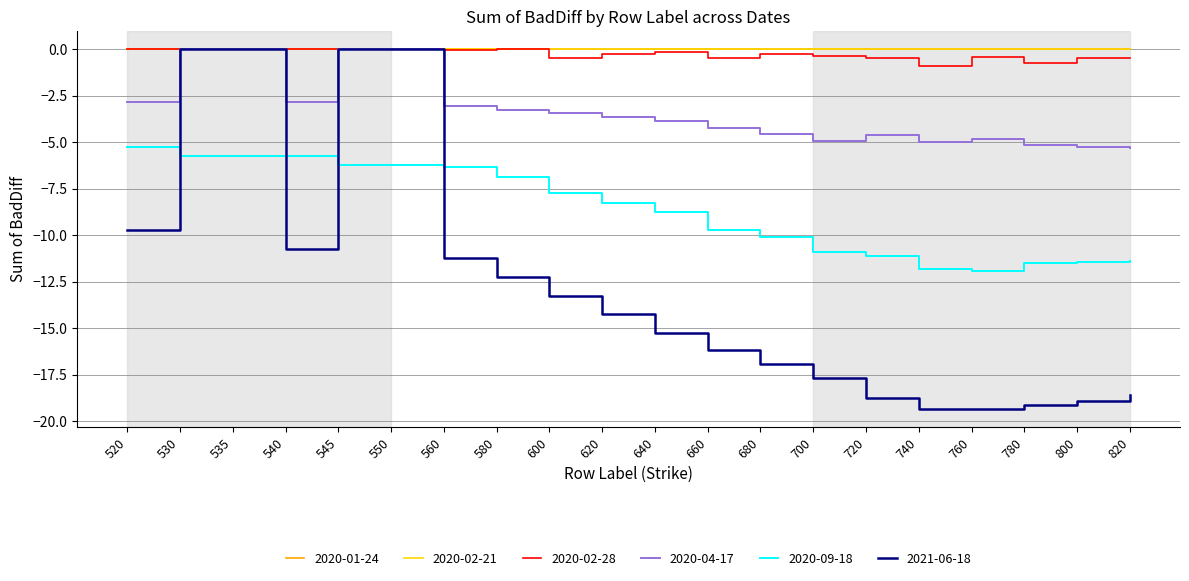

Where does the 2021-06-18 series first go above -14?

520